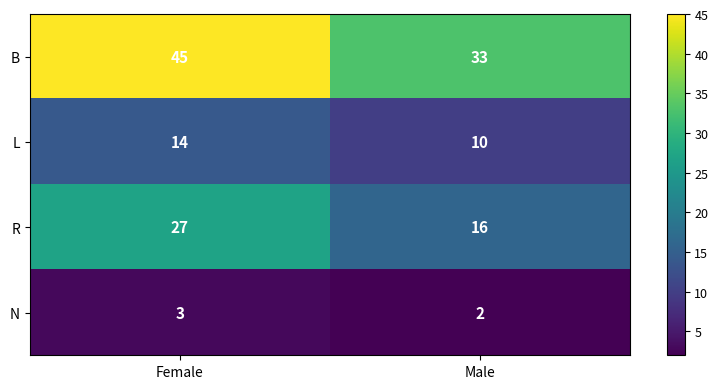

Reading left to right, what are all the values shown in this chart?

B: Female=45	Male=33
L: Female=14	Male=10
R: Female=27	Male=16
N: Female=3	Male=2